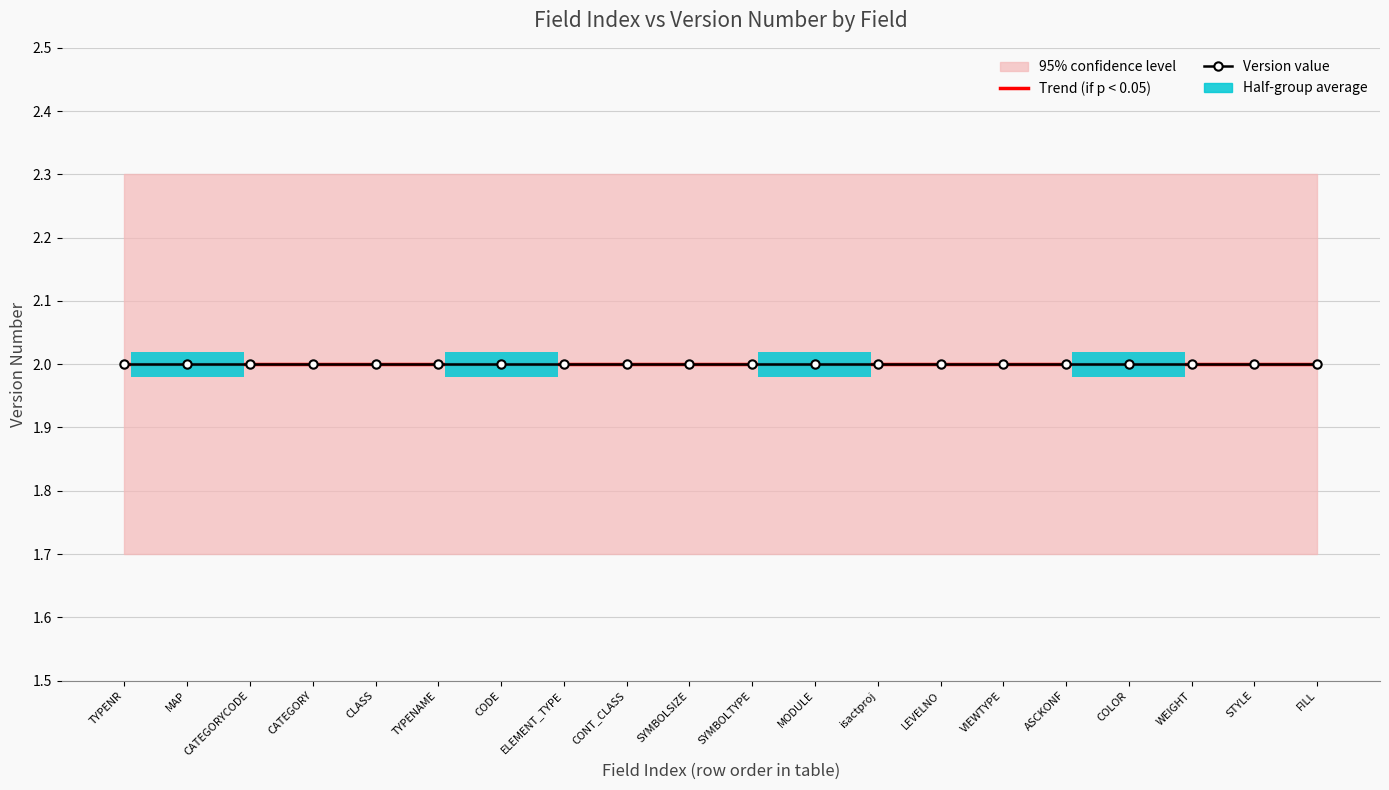

Read the TYPENR_counts value at 15.

2